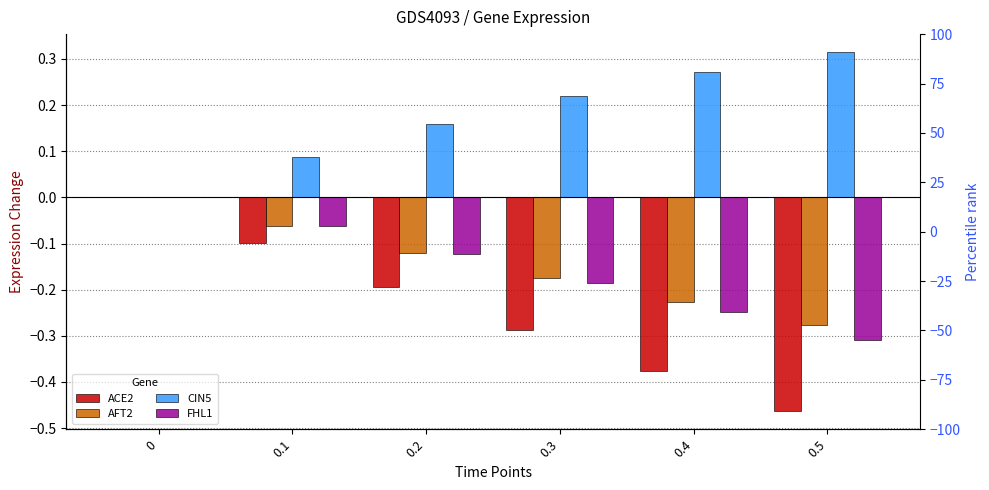

True or false: CIN5 has a value of 0.0 at 0.1.

False